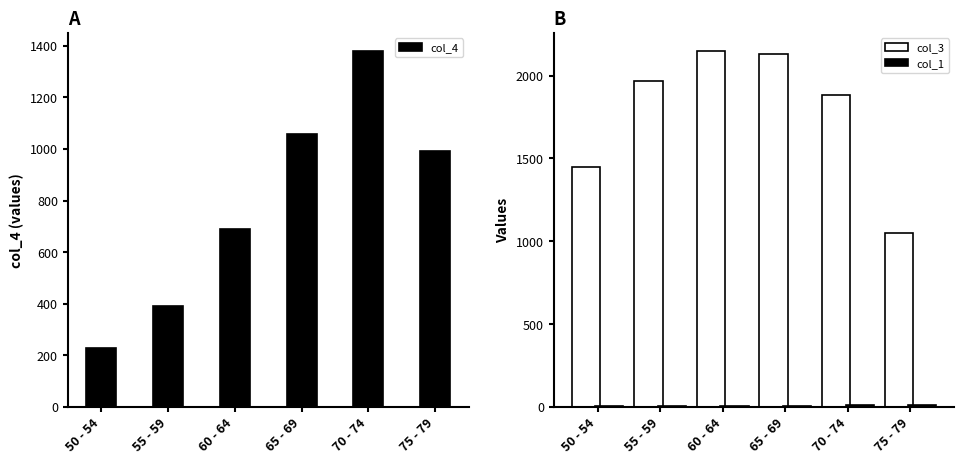

True or false: col_1 has a value of 12 at 75 - 79.

True